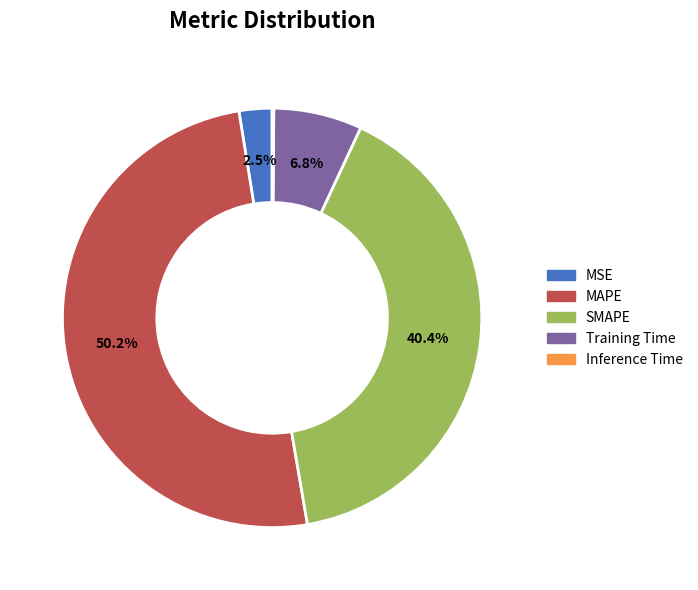

Which category accounts for the majority?

MAPE